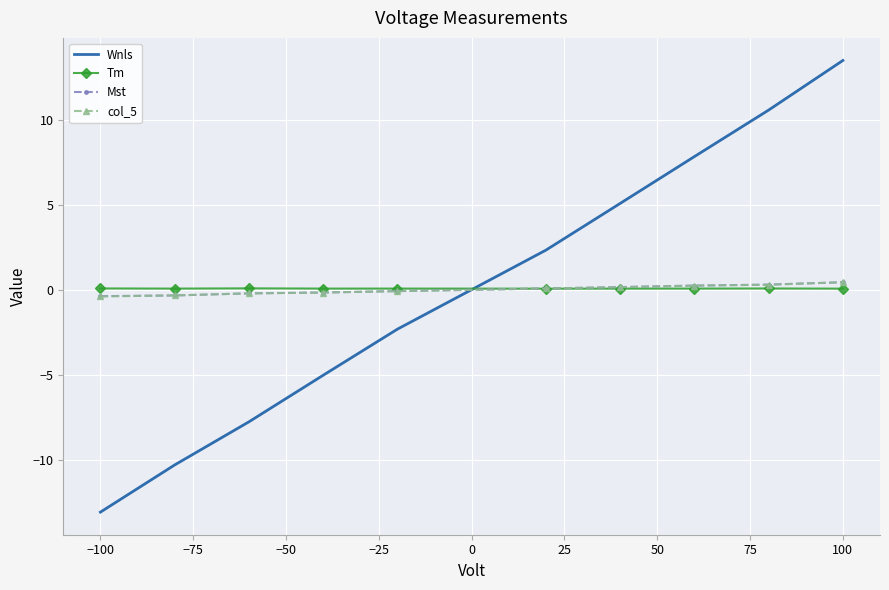

What is the greatest value displayed?

13.5